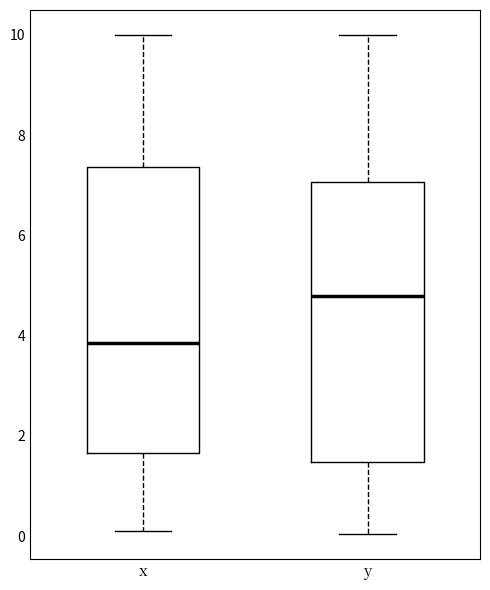

Where is the lower edge of the box for y on the y-axis? The values are not printed on the chart, so give them approximately, as read against the axis.

1.4